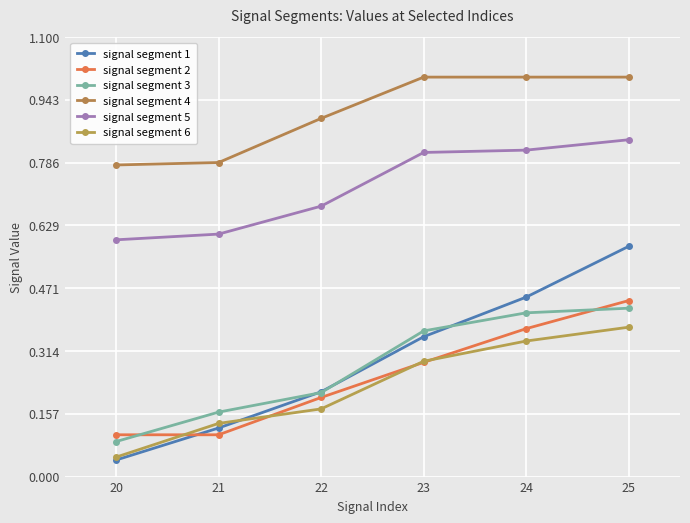

Which series has the widest spread of values?

signal segment 1